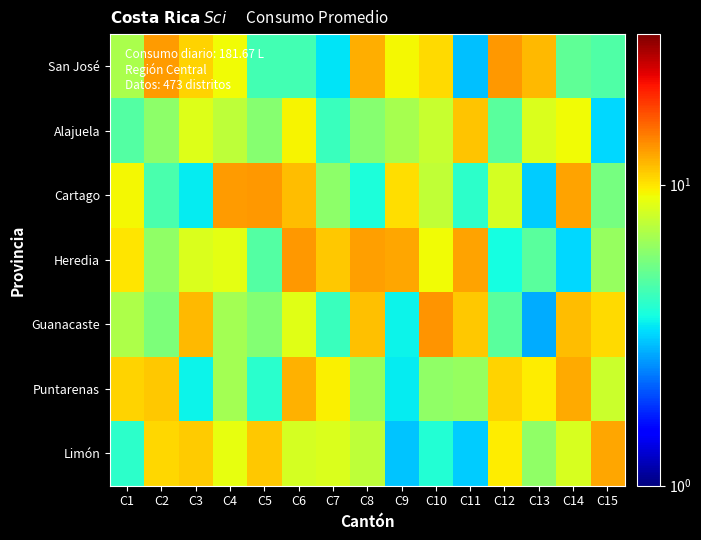

Which series has the widest spread of values?

Guanacaste